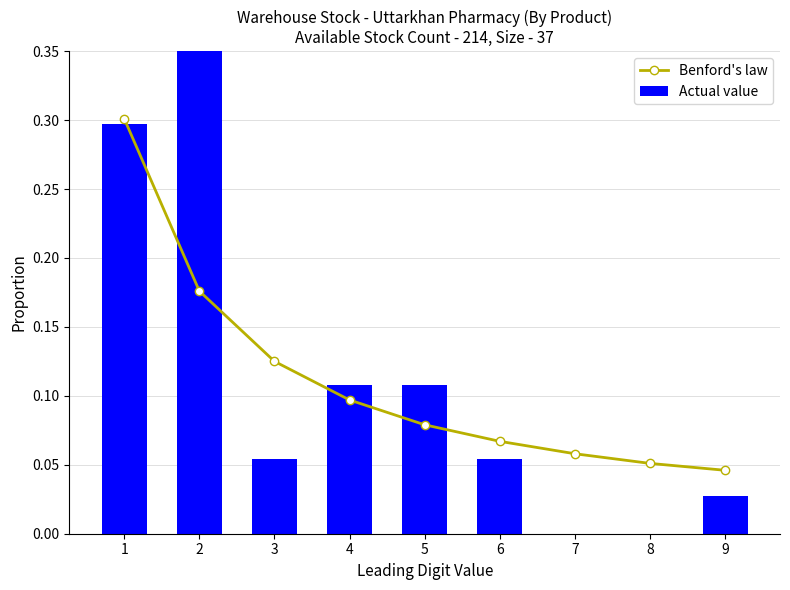

Are the bars grouped side by side (vs. stacked)?

Yes